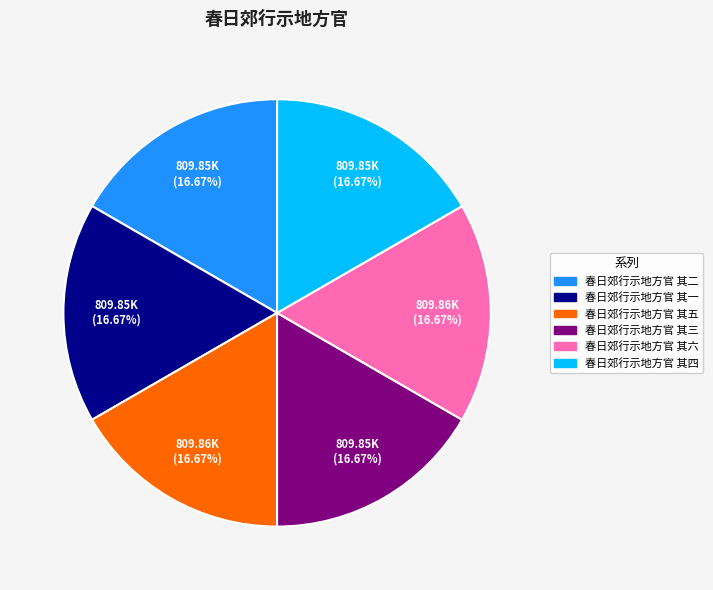

To the nearest percent, what portion does 春日郊行示地方官 其二 represent?

17%